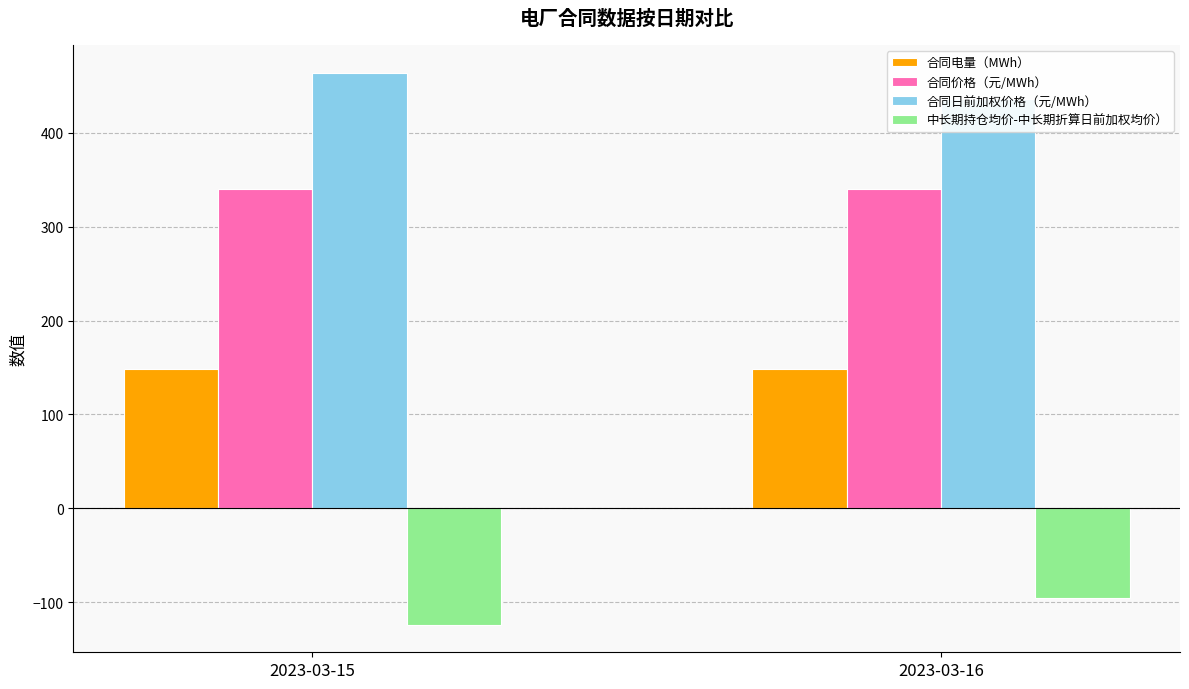

Which series has the largest total across all categories?

合同日前加权价格（元/MWh）